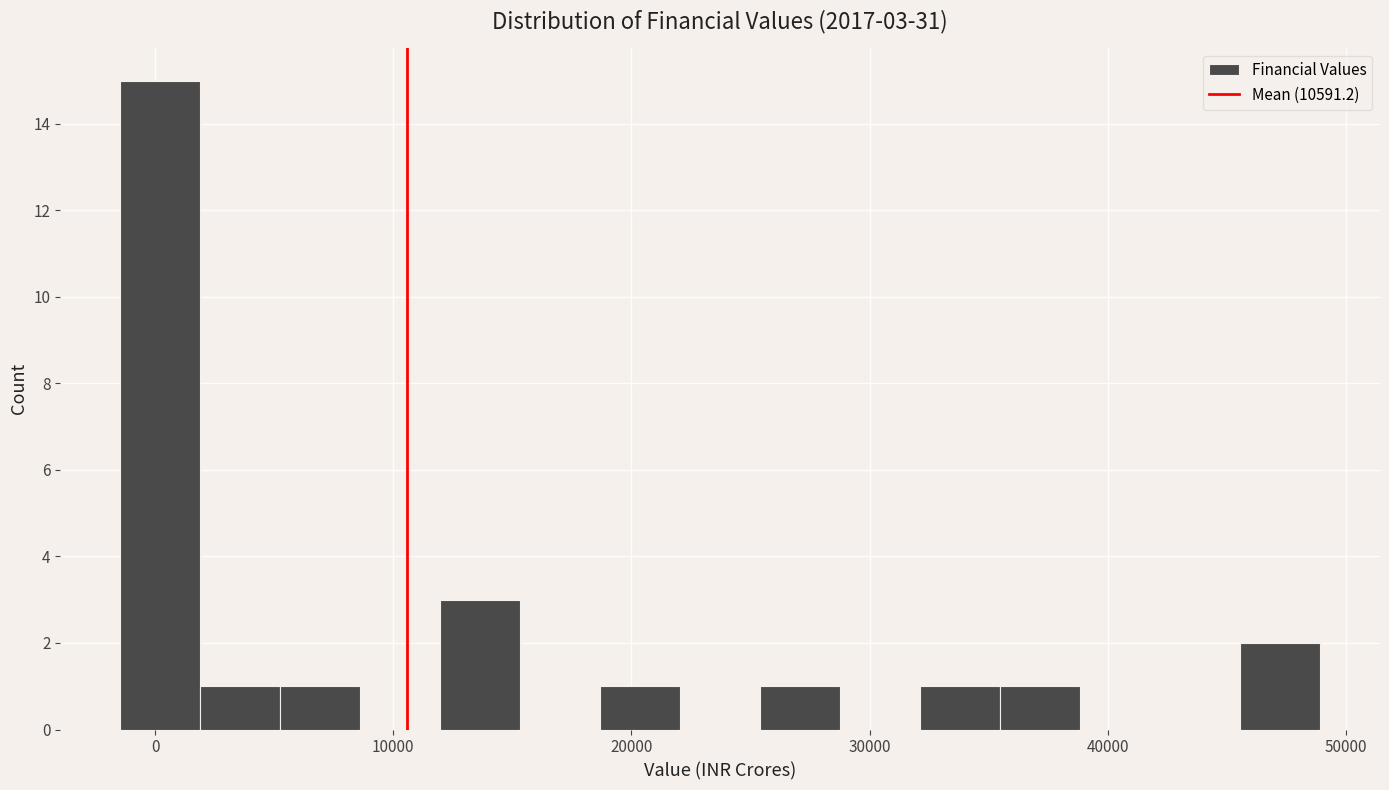

Read against the x-axis, roughly where is the centre of the tallest bar?

0